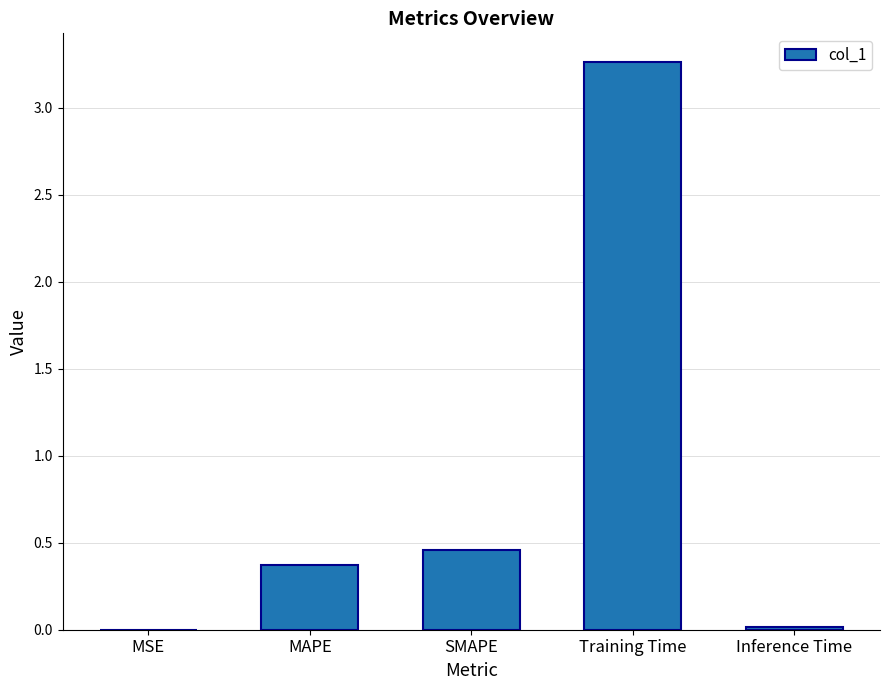

Which has a higher value, MAPE or Inference Time?

MAPE